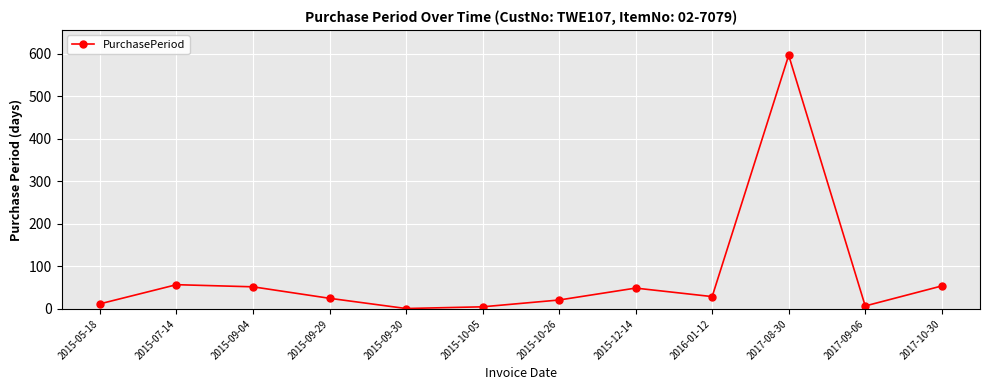

What is the maximum value shown in the chart?

596